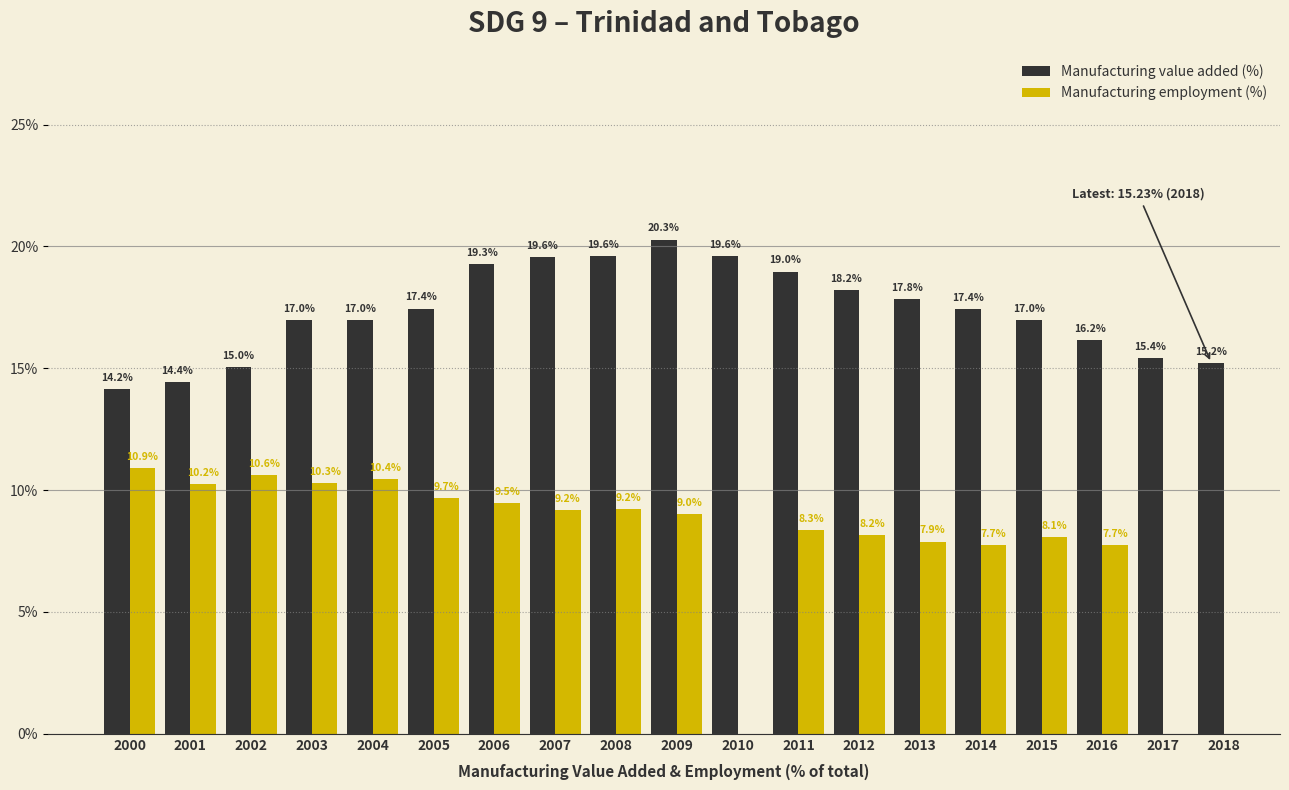

How many bars are there in each group?

2